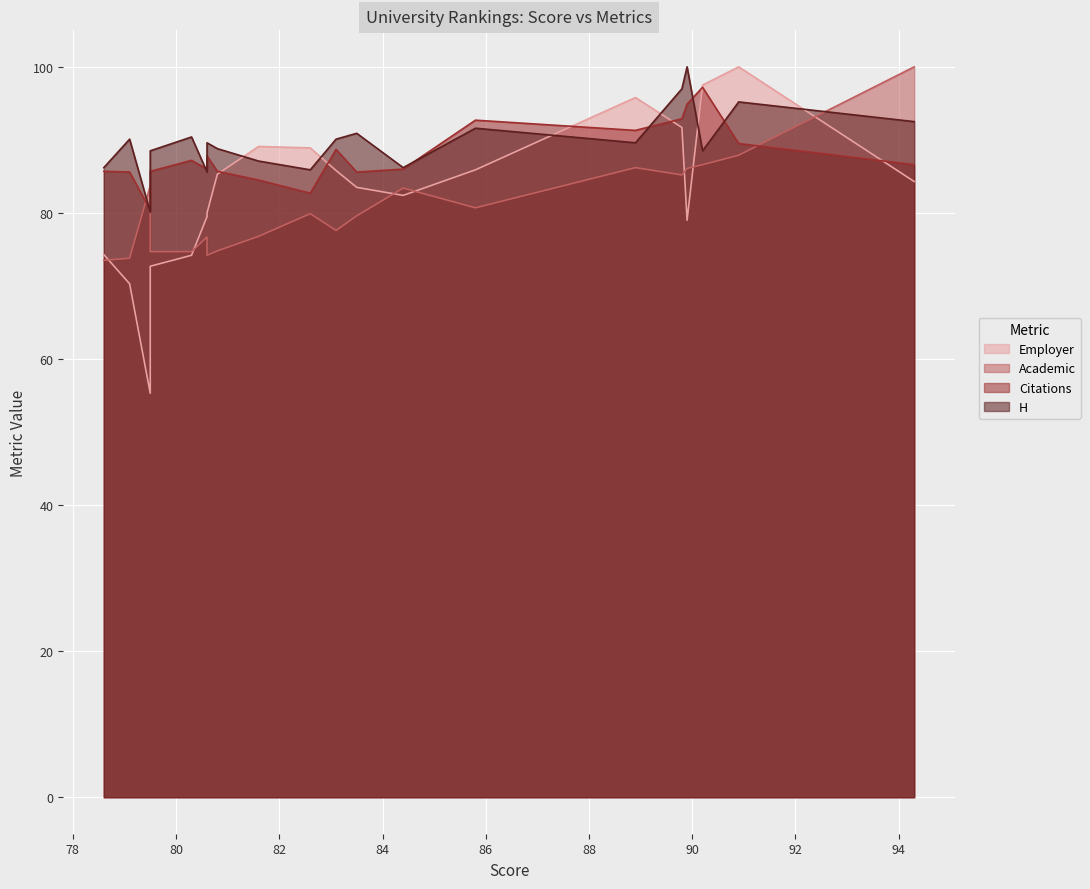

Is it true that Academic equals 83.7 at The Education University of Hong Kong?

True